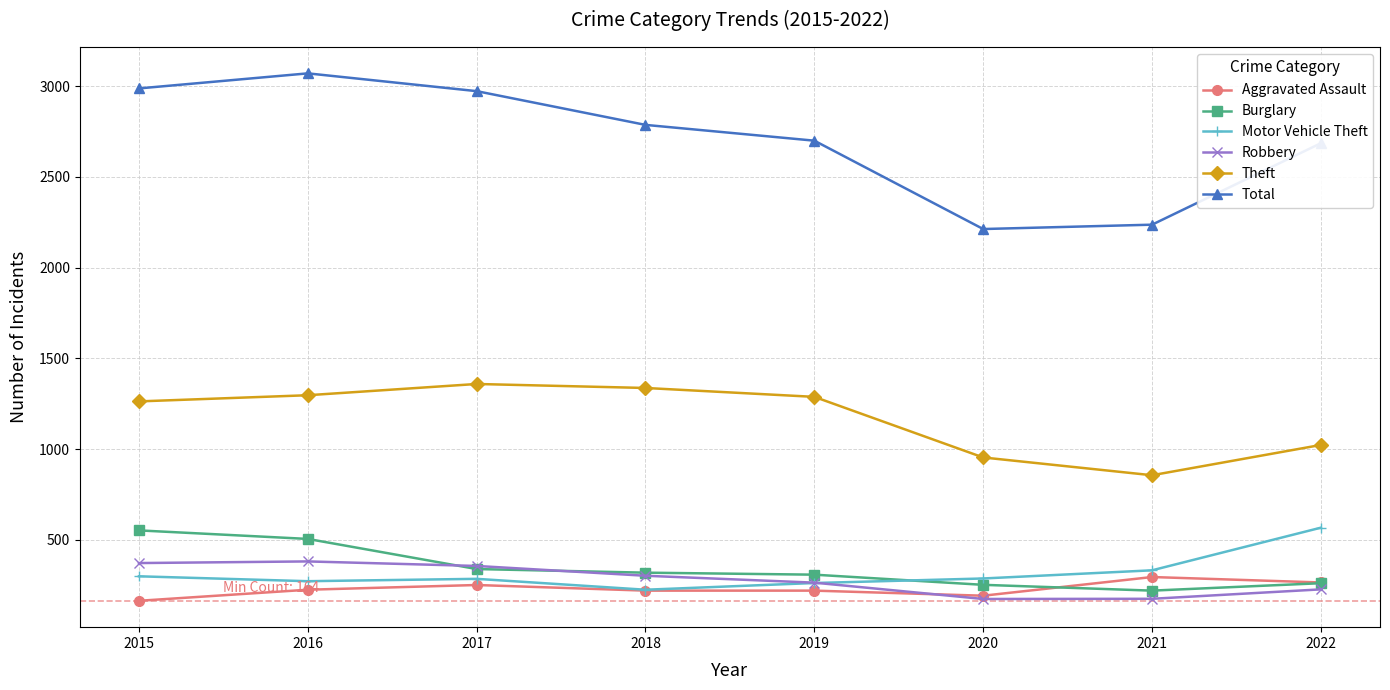

Is it true that Aggravated Assault equals 220 at 2018?

True